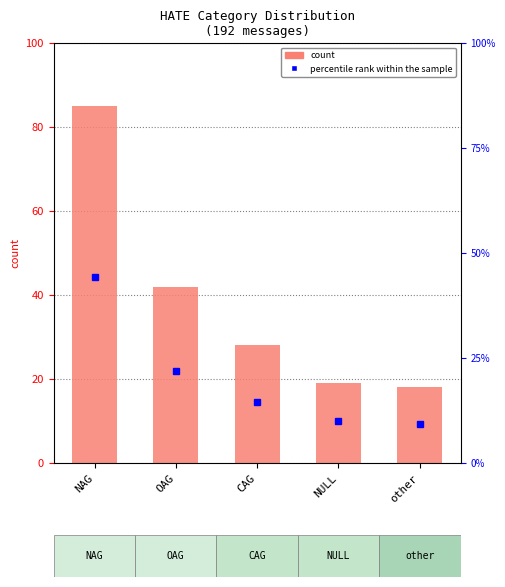

Reading left to right, transcribe all the data shown in this chart.

count: NAG=85.0	OAG=42.0	CAG=28.0	NULL=19.0	other=18.0
percentile rank within the sample: NAG=44.3	OAG=21.9	CAG=14.6	NULL=9.9	other=9.4